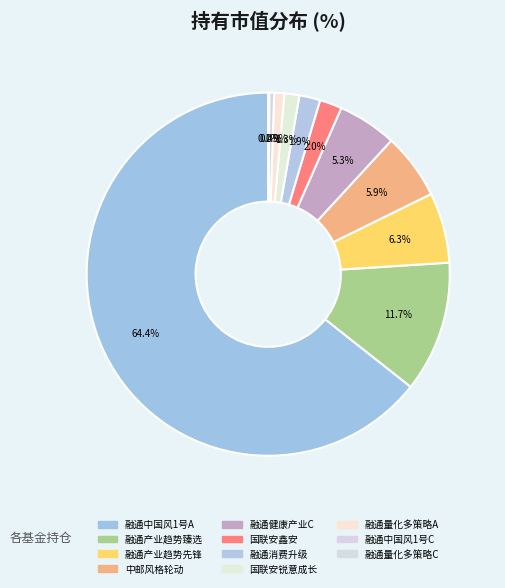

Rank the categories by value from lowest to highest.

融通量化多策略灵活配置混合C, 融通中国风1号灵活配置混合C, 融通量化多策略灵活配置混合A, 国联安锐意成长混合, 融通消费升级混合, 国联安鑫安灵活配置混合, 融通健康产业灵活配置混合C, 中邮风格轮动灵活配置混合, 融通产业趋势先锋股票, 融通产业趋势臻选股票, 融通中国风1号灵活配置混合A